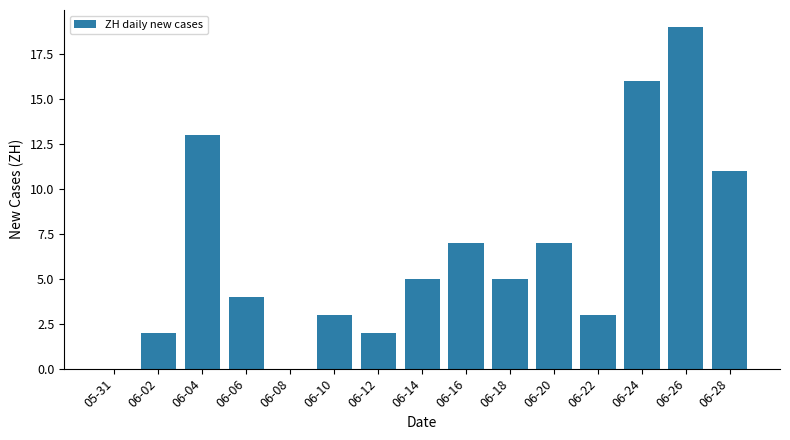

Between 06-06 and 06-26, which is larger?

06-26